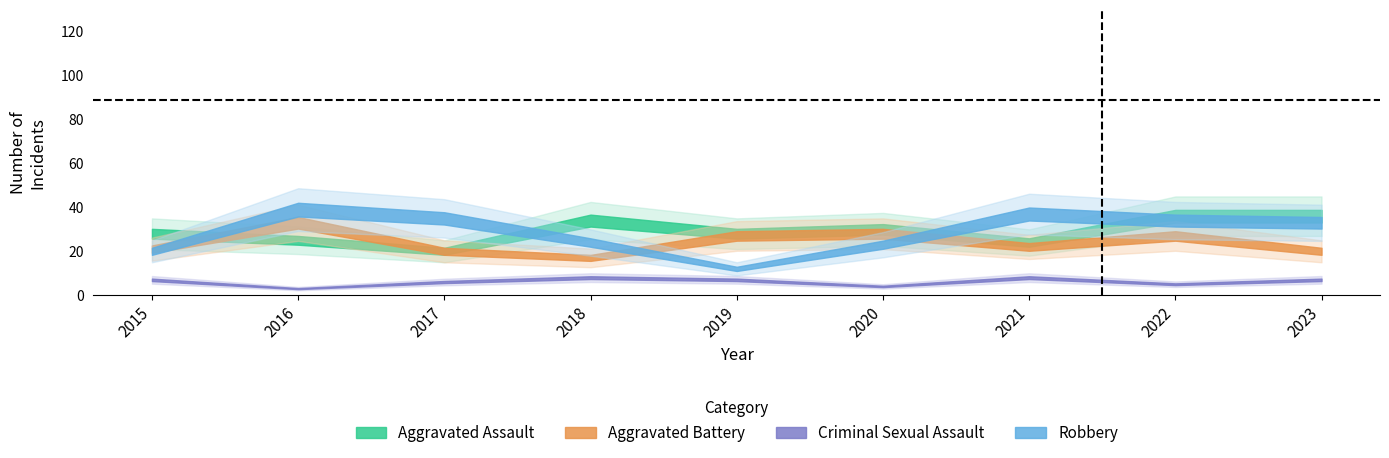

Which has a higher value, 2015 or 2021?

2015